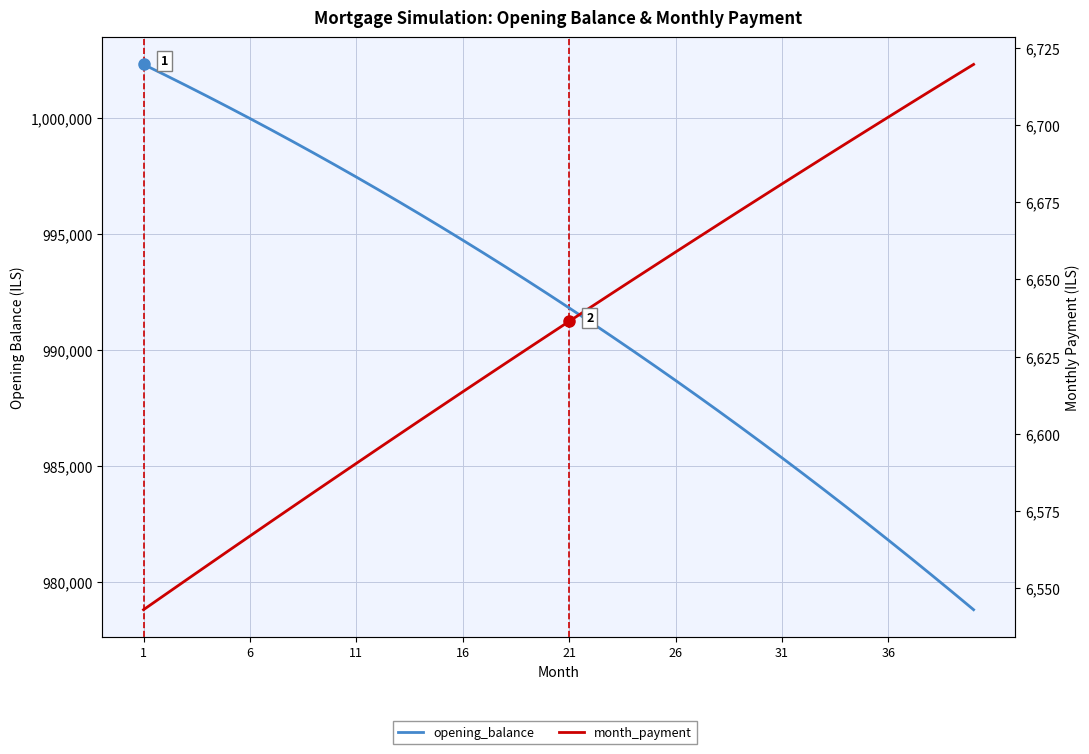

Is it true that month_payment equals 3244.7 at 26?

False